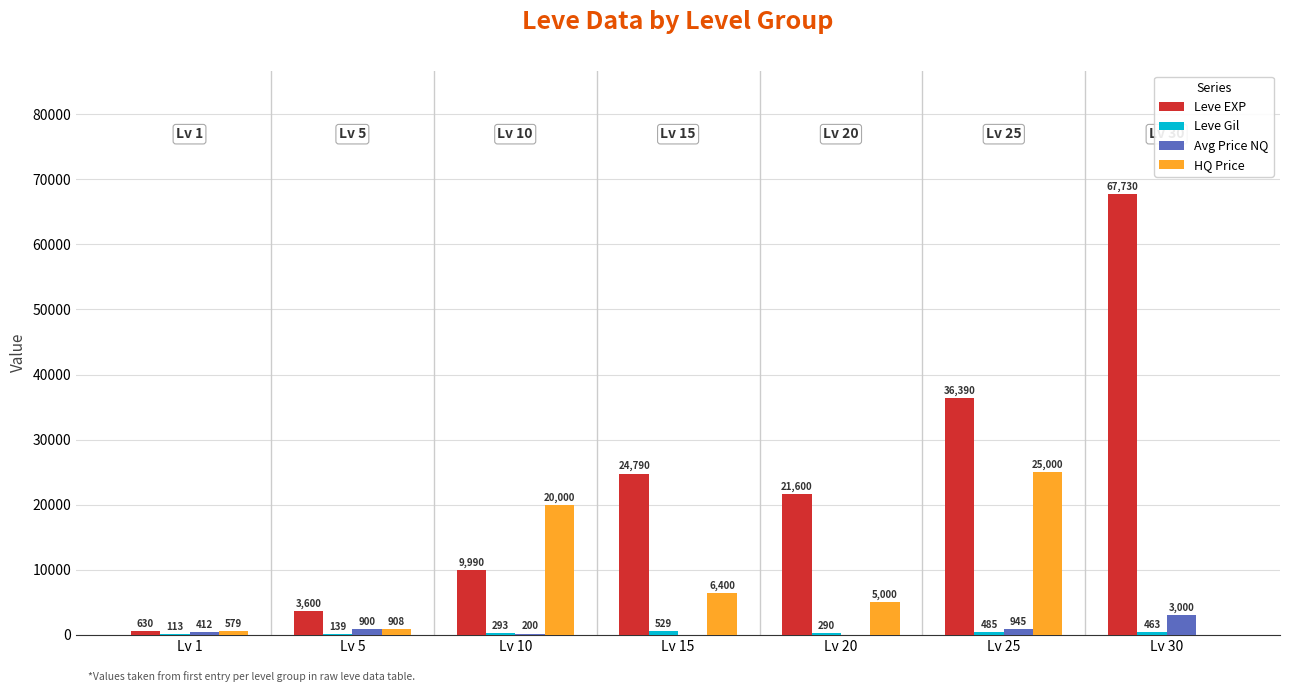

At which category is the sum across all series the highest?

Lv 30